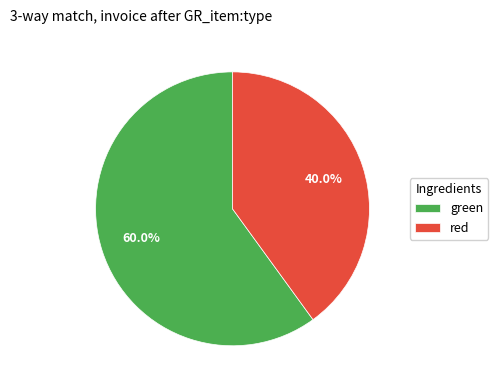

Is there any slice that represents more than half of the pie?

Yes